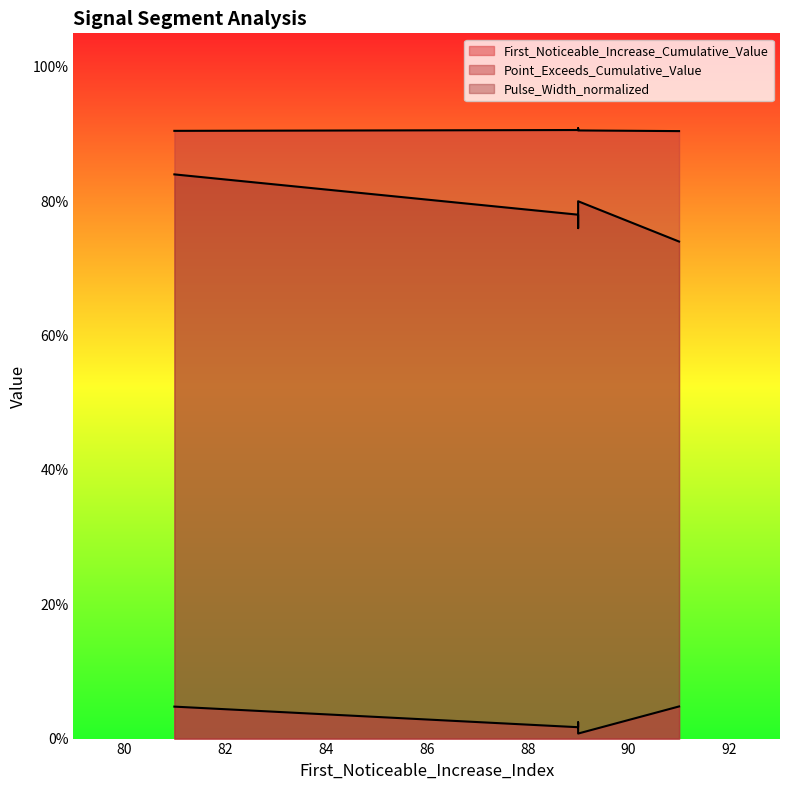

Where is the first local maximum for First_Noticeable_Increase_Cumulative_Value?

89